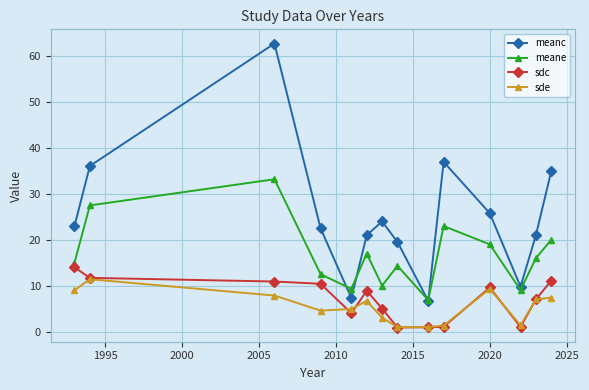

What is the maximum value for sdc?

14.0